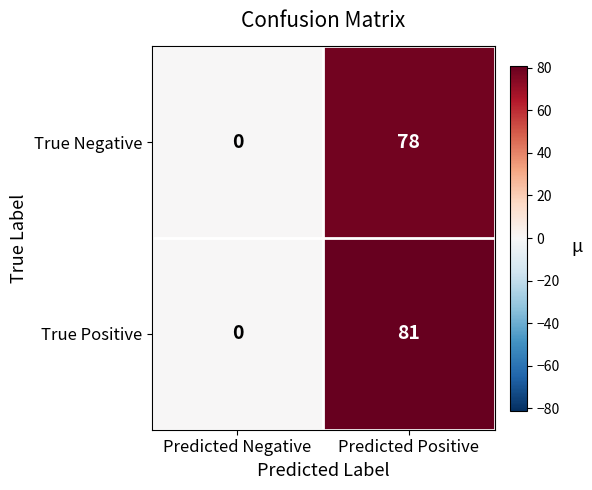

What is the spread (max minus min) of values at Predicted Positive?

3